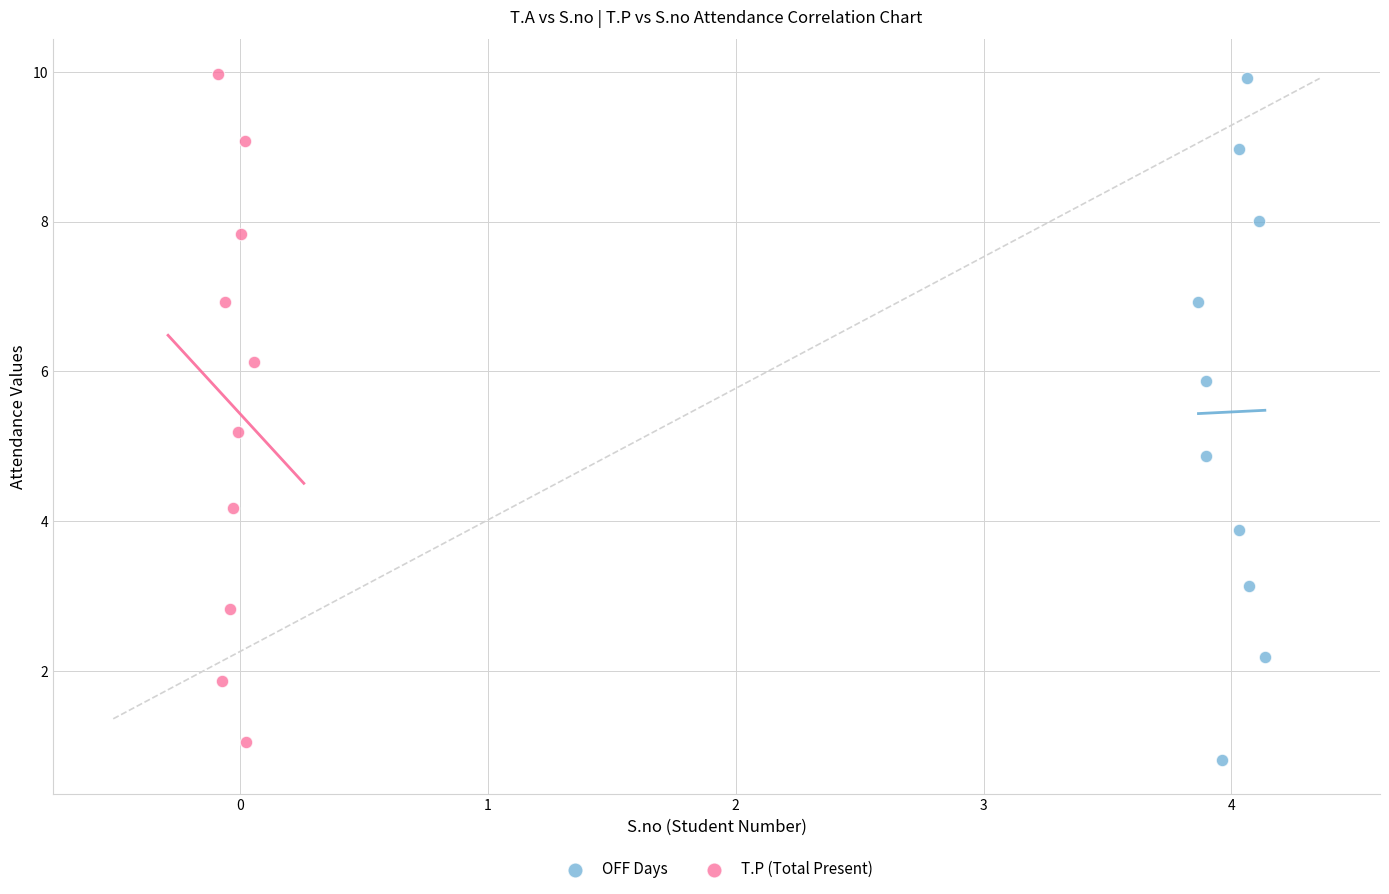

Which series has the widest spread of Y values?

OFF Days